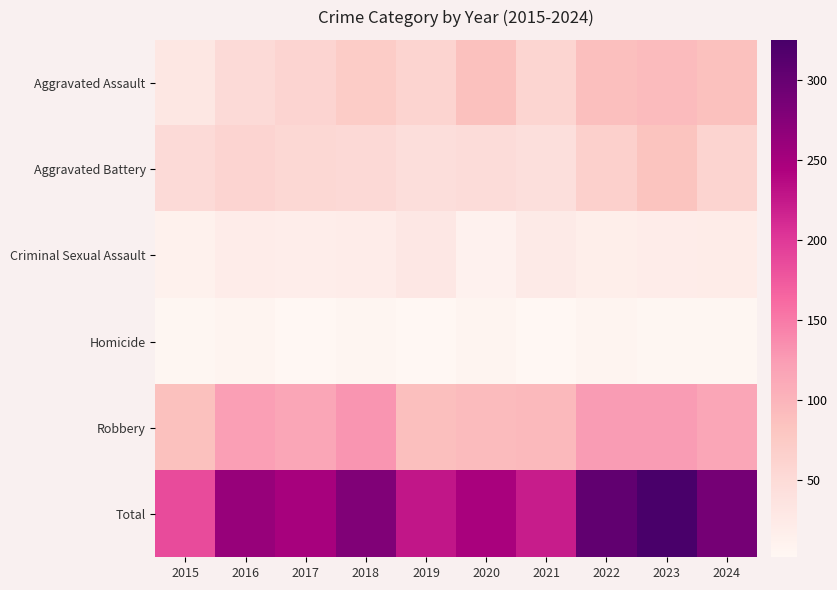

Count the number of data series in this chart.

6